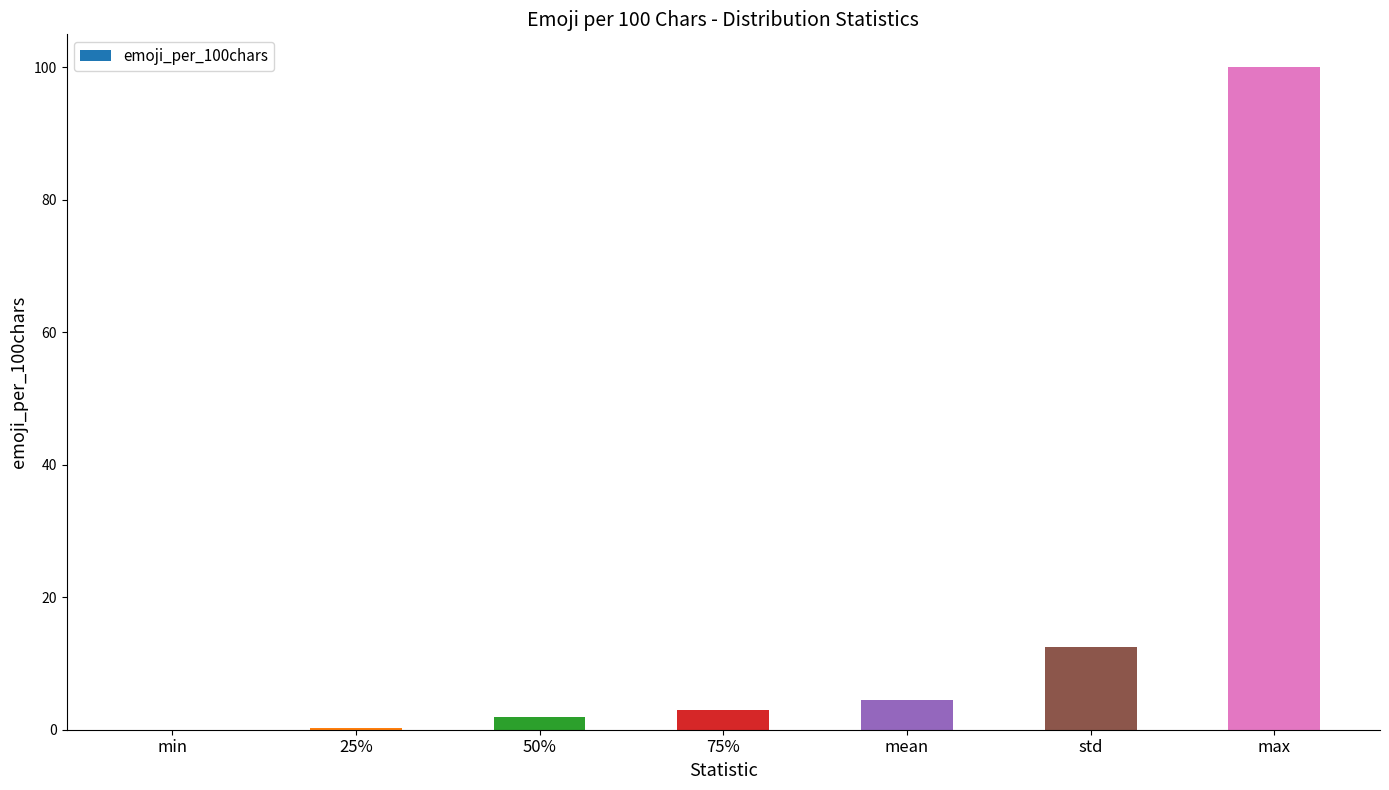

What is the difference between the values at mean and 50%?

2.6